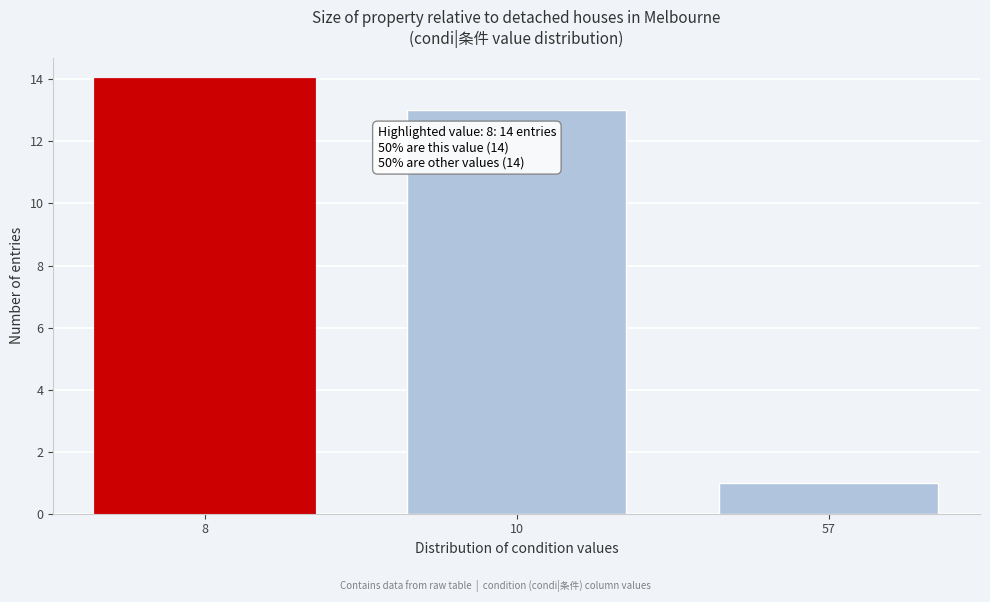

Reading left to right, list all the values displayed in this chart.

14	13	1